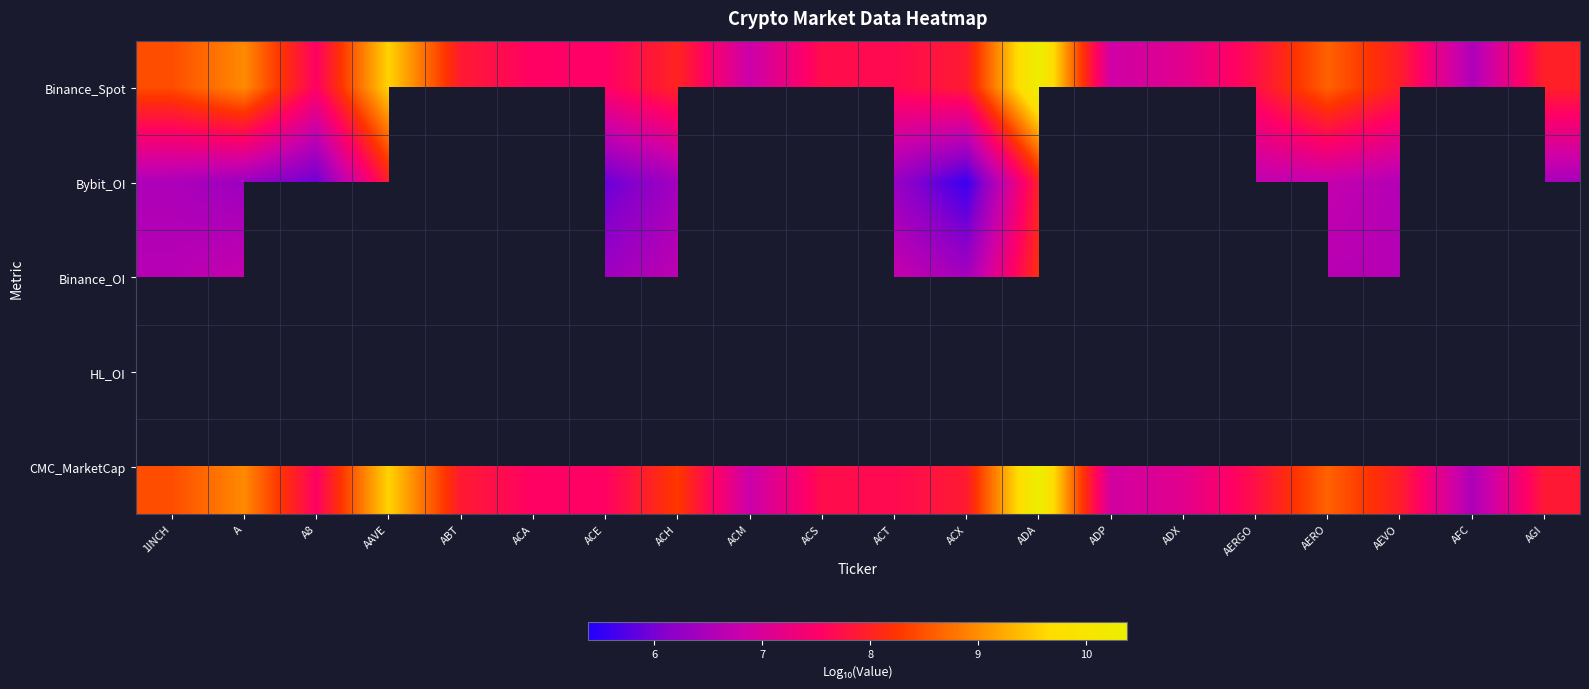

Between ACX and AERO, which series saw the biggest shift?

Bybit_OI